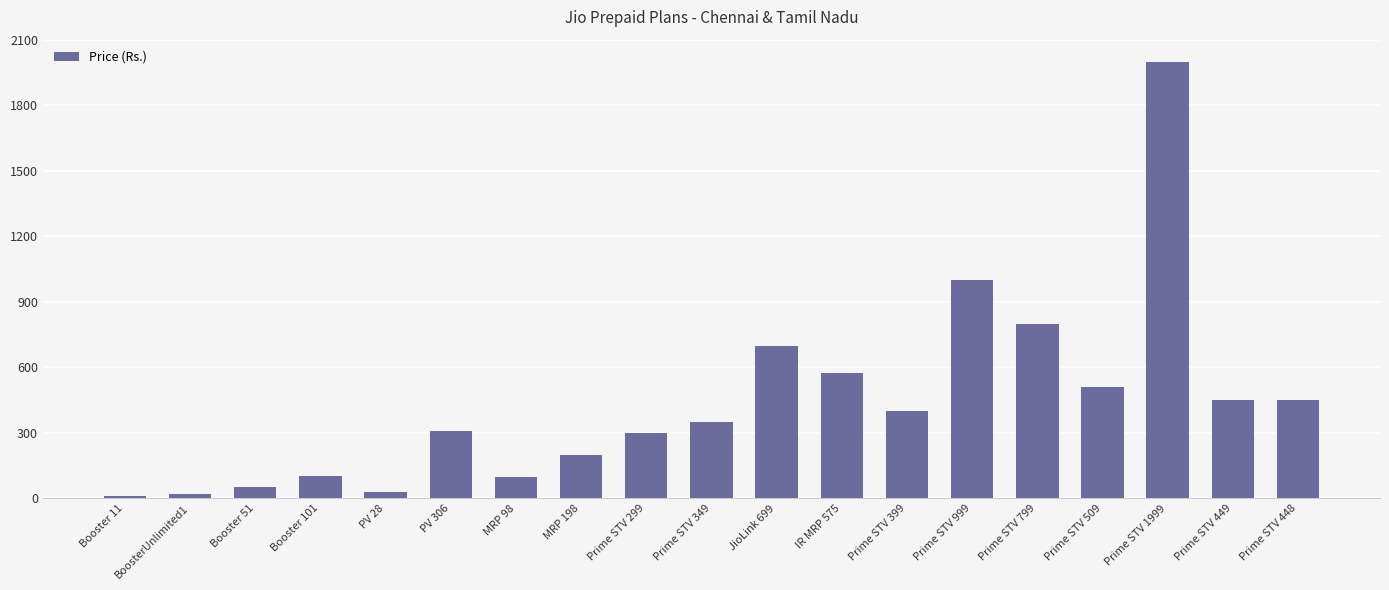

What is the maximum value shown in the chart?

1999